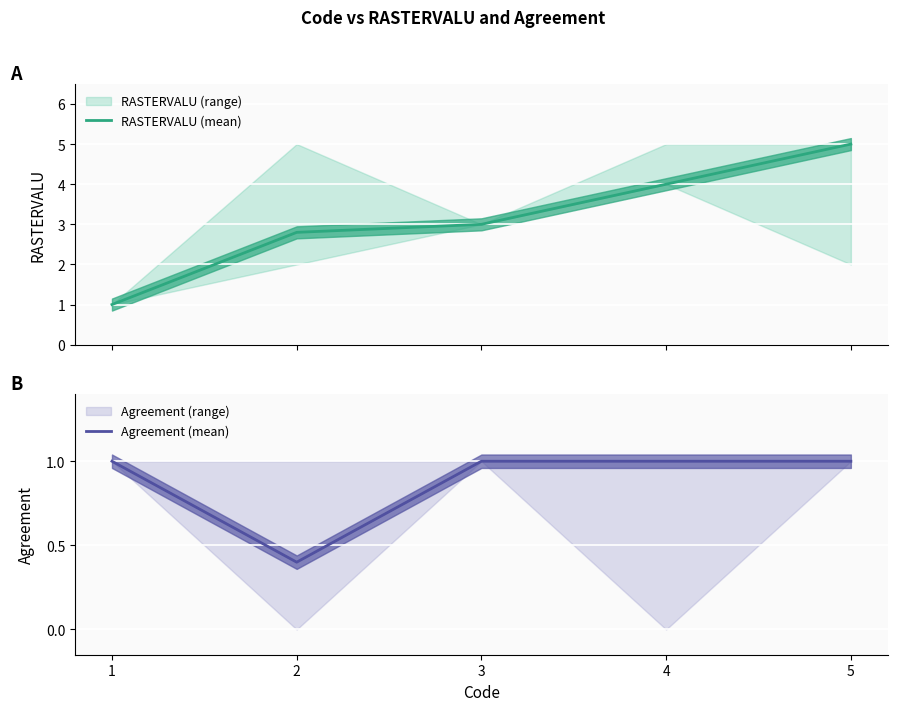

Does the chart display data point markers on the line(s)?

No